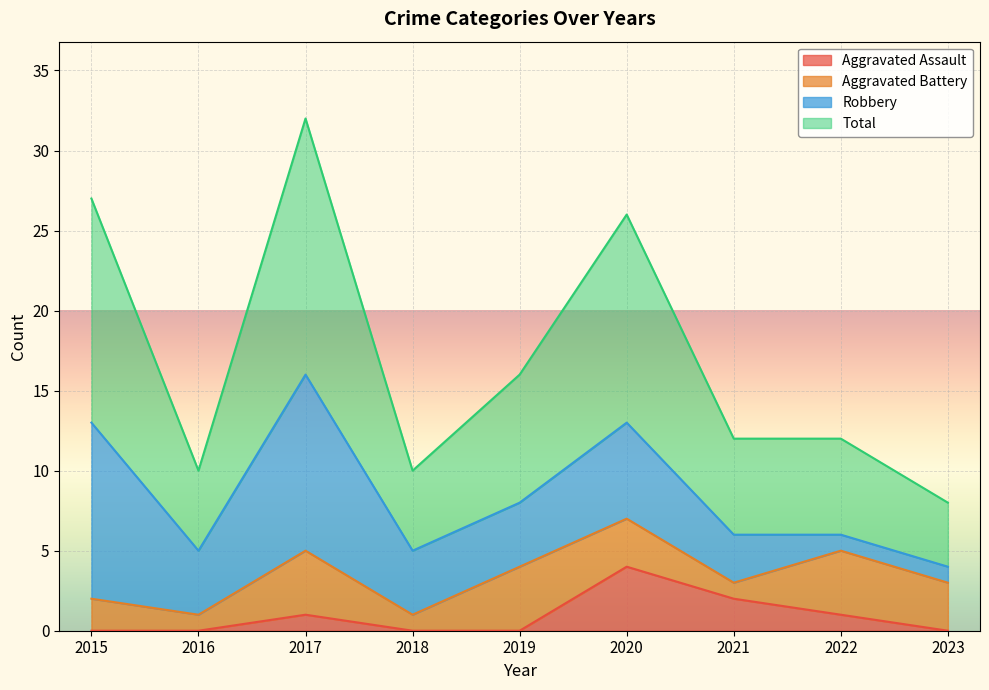

What is the sum of all Total values?

153